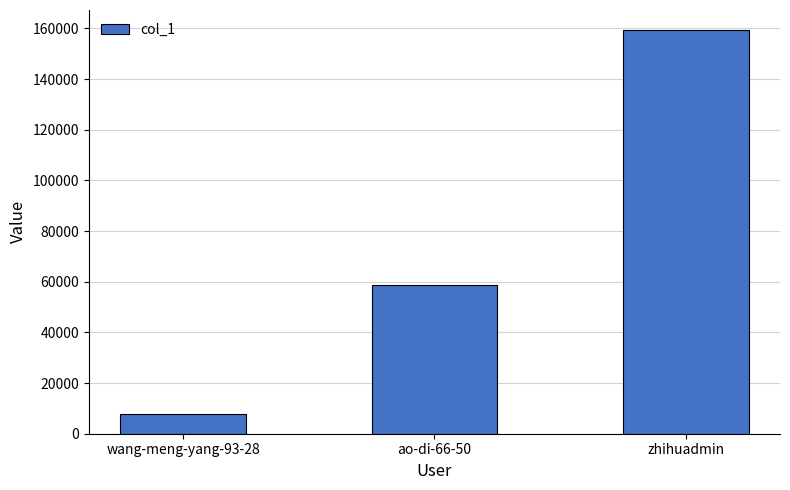

Rank the categories by value from lowest to highest.

wang-meng-yang-93-28, ao-di-66-50, zhihuadmin